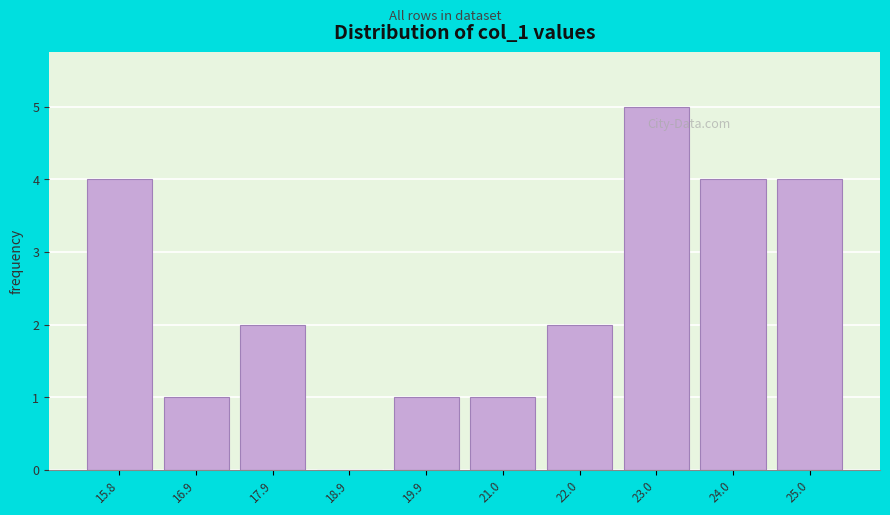

Over which range of the x-axis is the bar tallest?

22.4 to 23.6